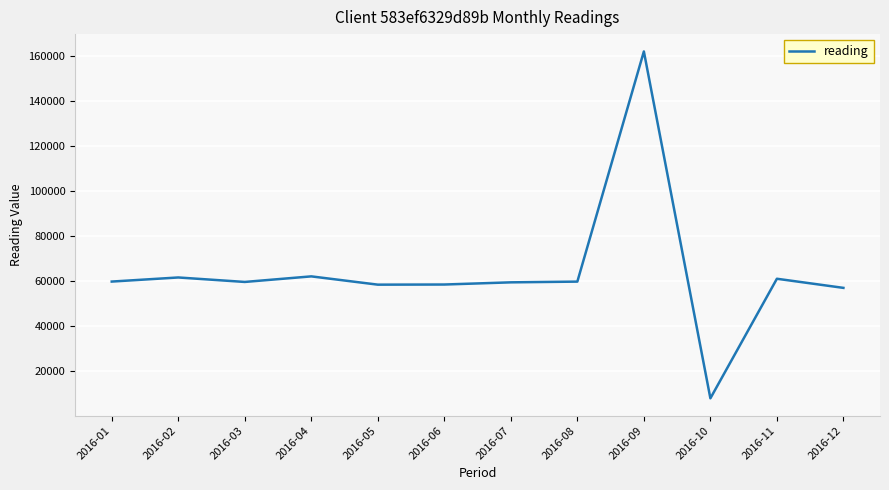

Where is the first local minimum?

2016-03